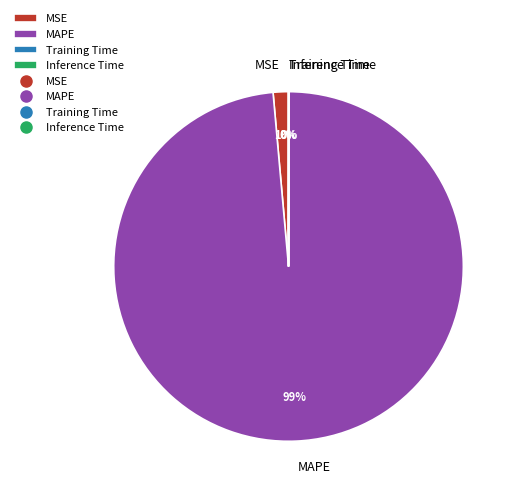

True or false: MSE accounts for 11% of the total.

False